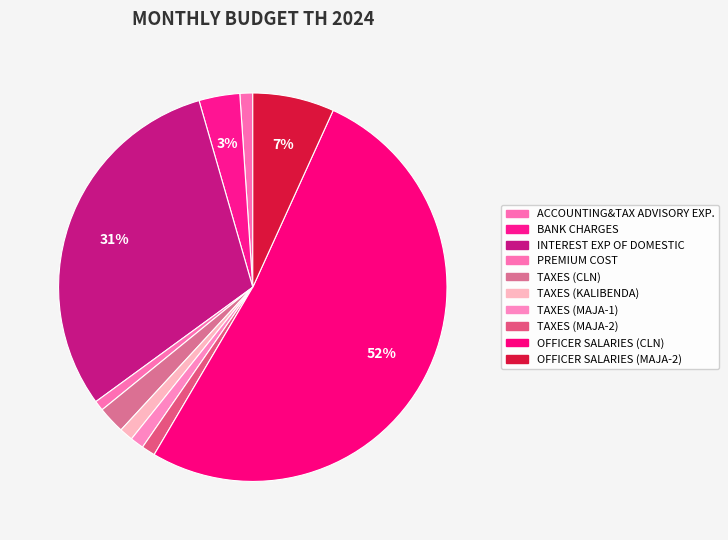

What percentage is NOT represented by TAXES (MAJA-1)?

98.9%